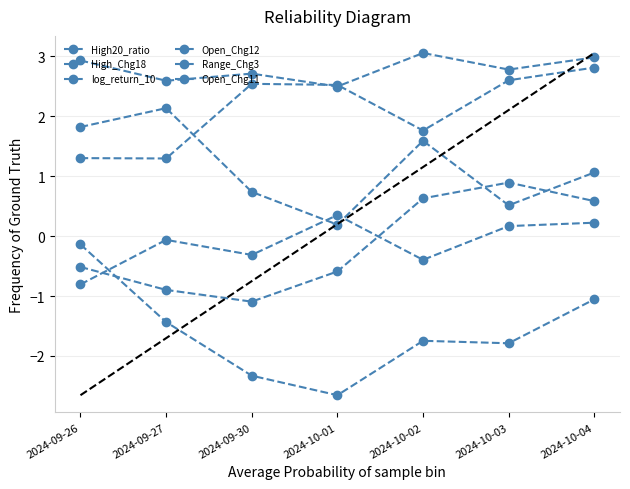

What is the lowest value of the Range_Chg3 series?

0.2